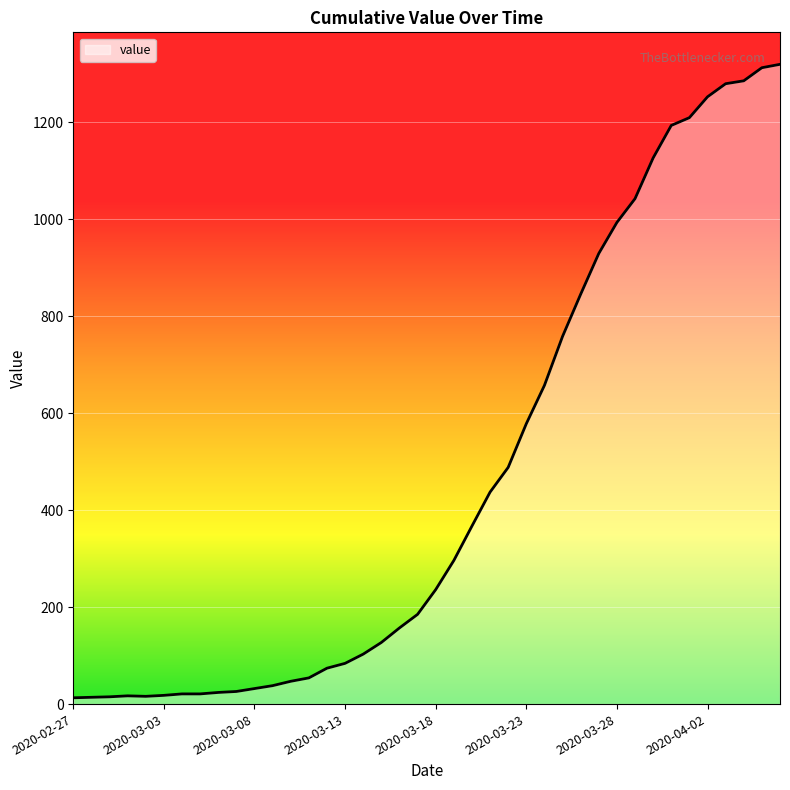

How many lines are shown in the chart?

1